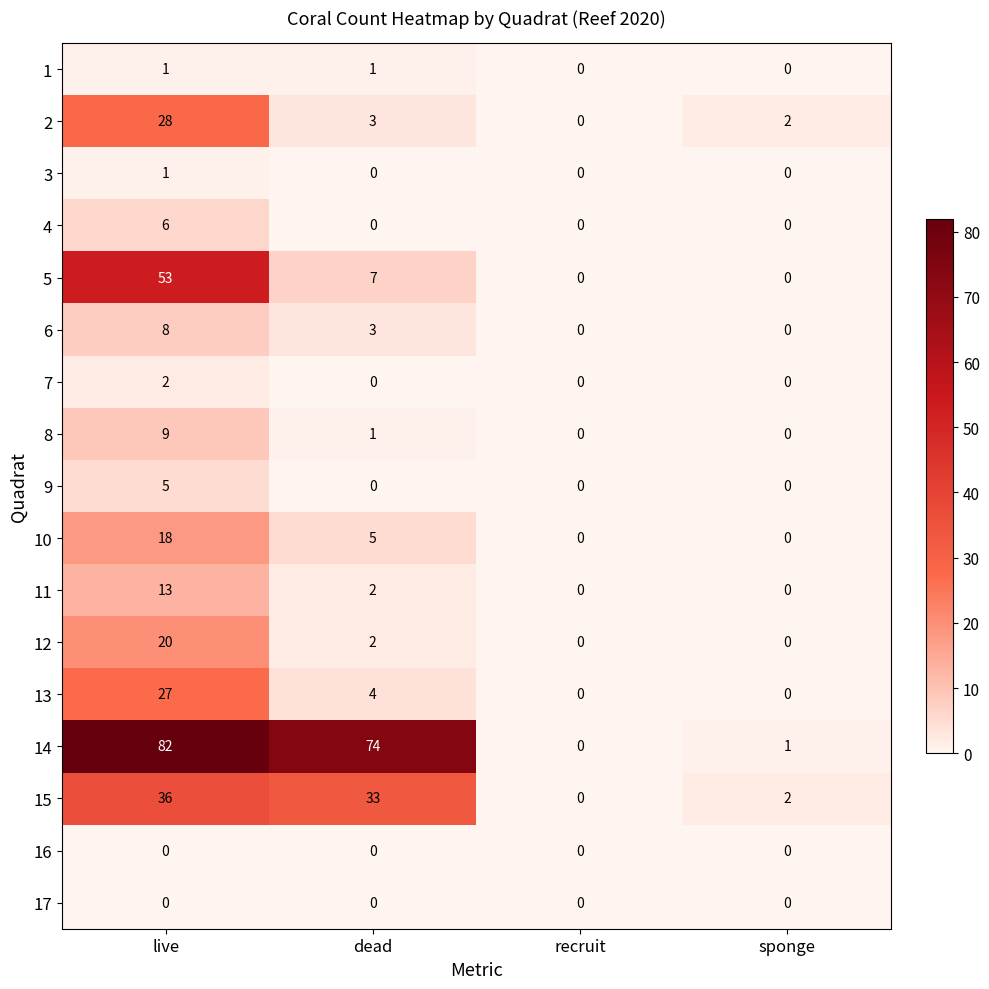

How many values in the 14 series are below 74?

2